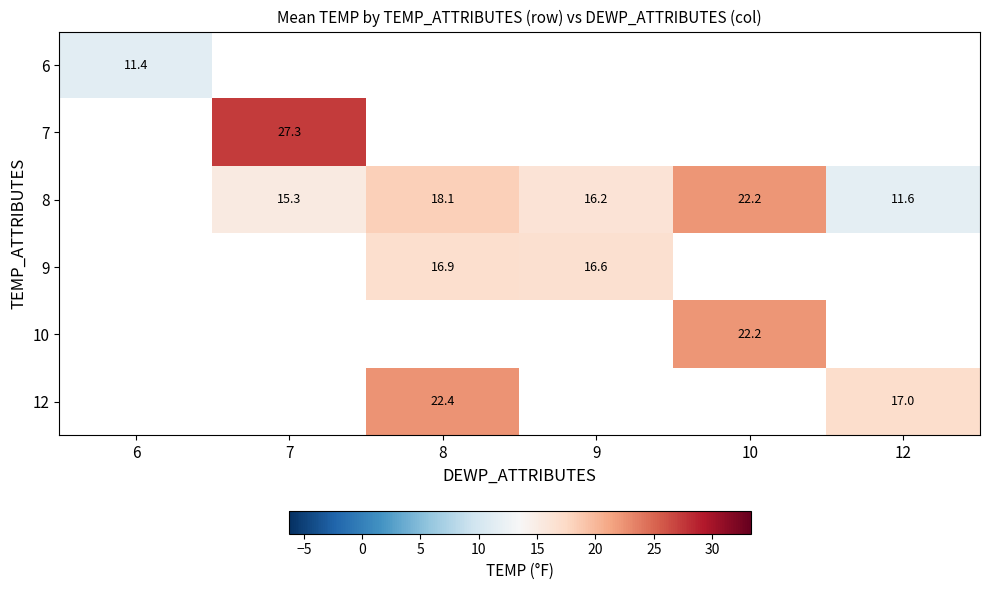

Which label corresponds to the smallest value in the chart?

6